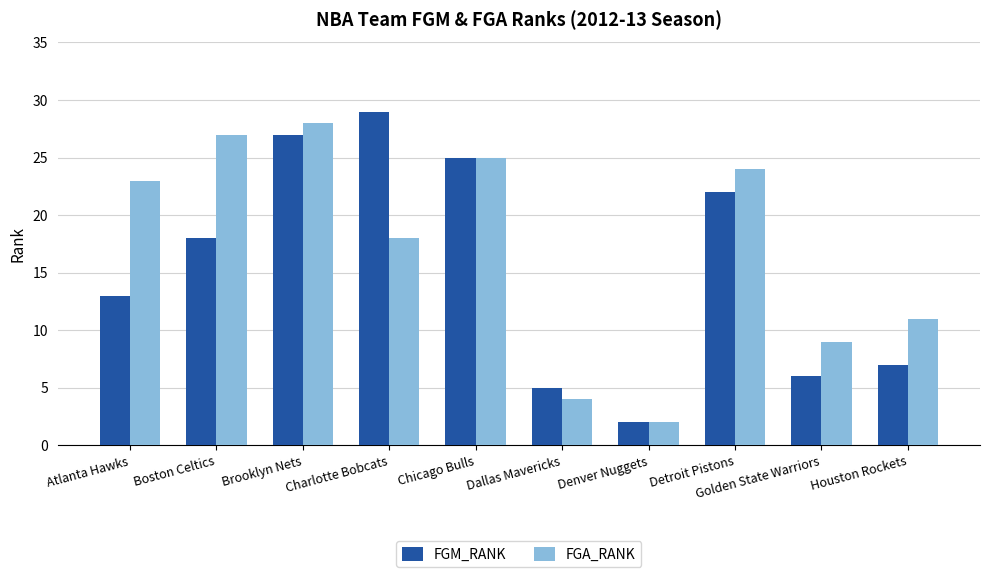

What is the total value across all series at Atlanta Hawks?

36